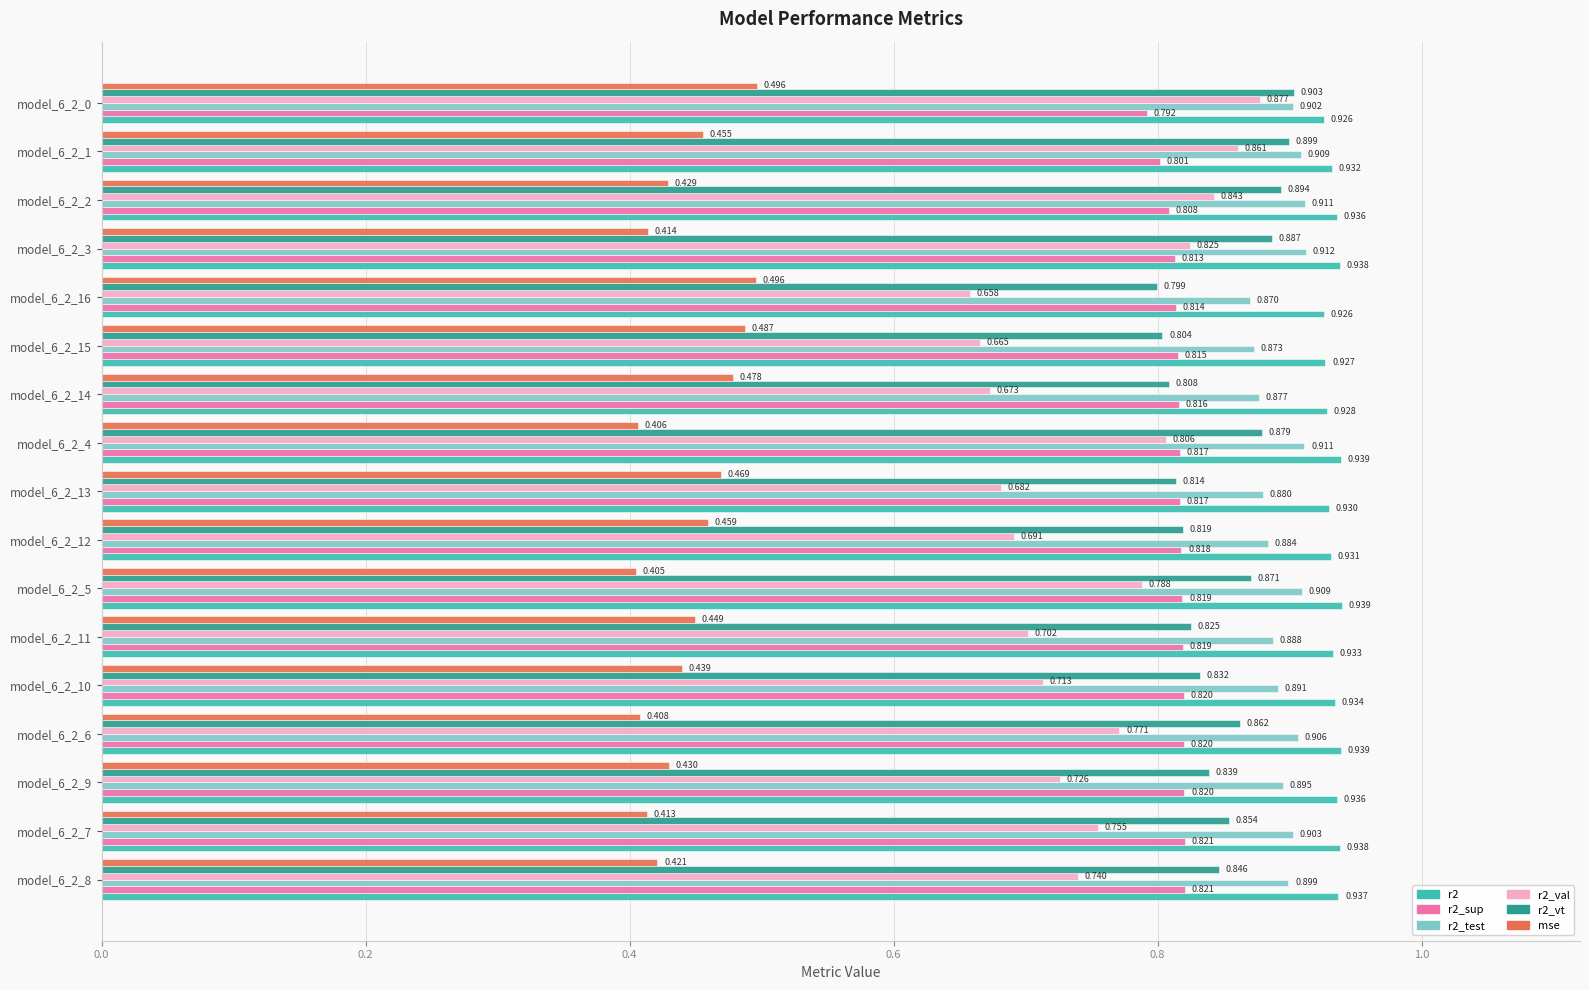

What is the minimum value for r2_vt?

0.8